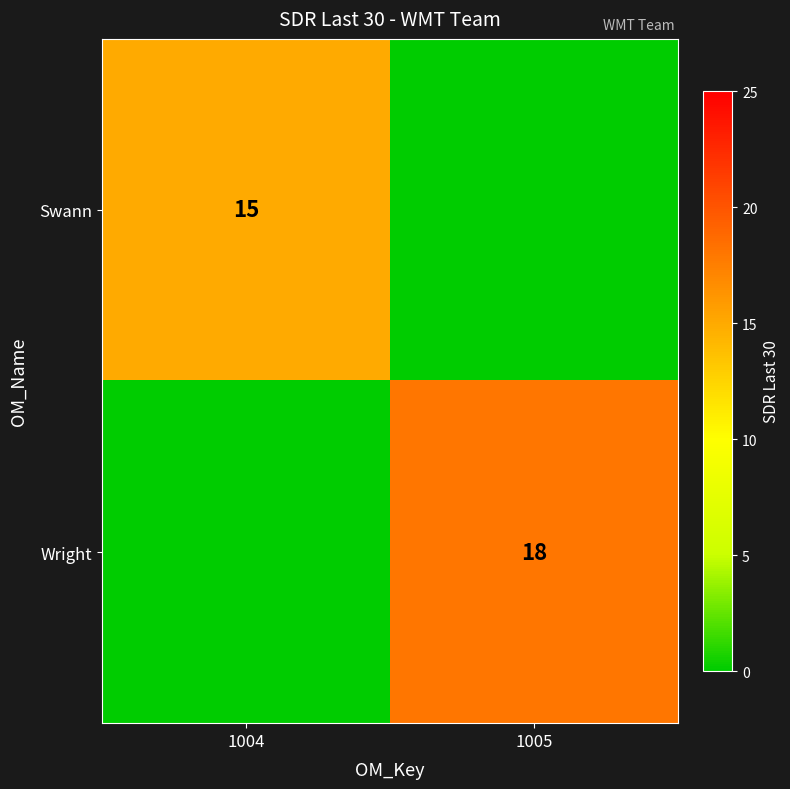

True or false: Wright has a value of 18 at 1005.

True